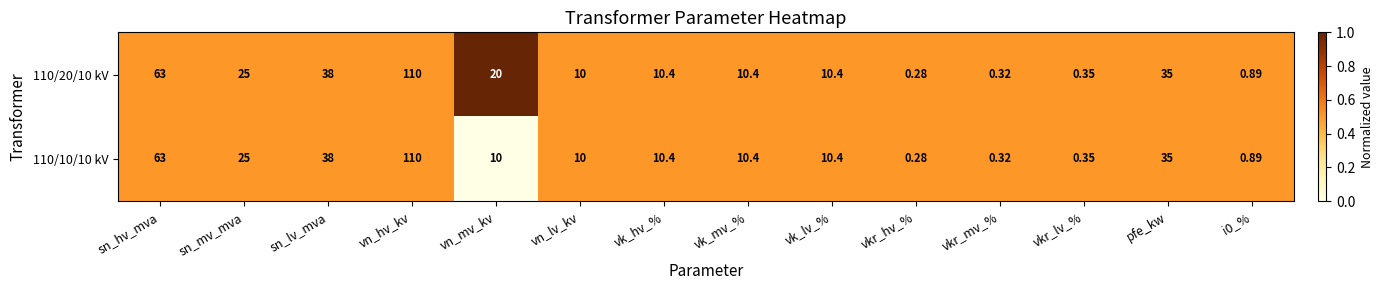

At which category is the sum across all series the highest?

vn_hv_kv